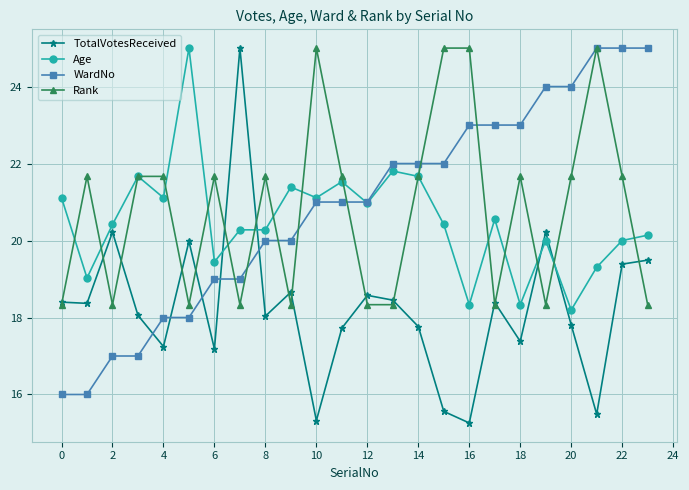

How many interior local peaks does the TotalVotesReceived series have?

7